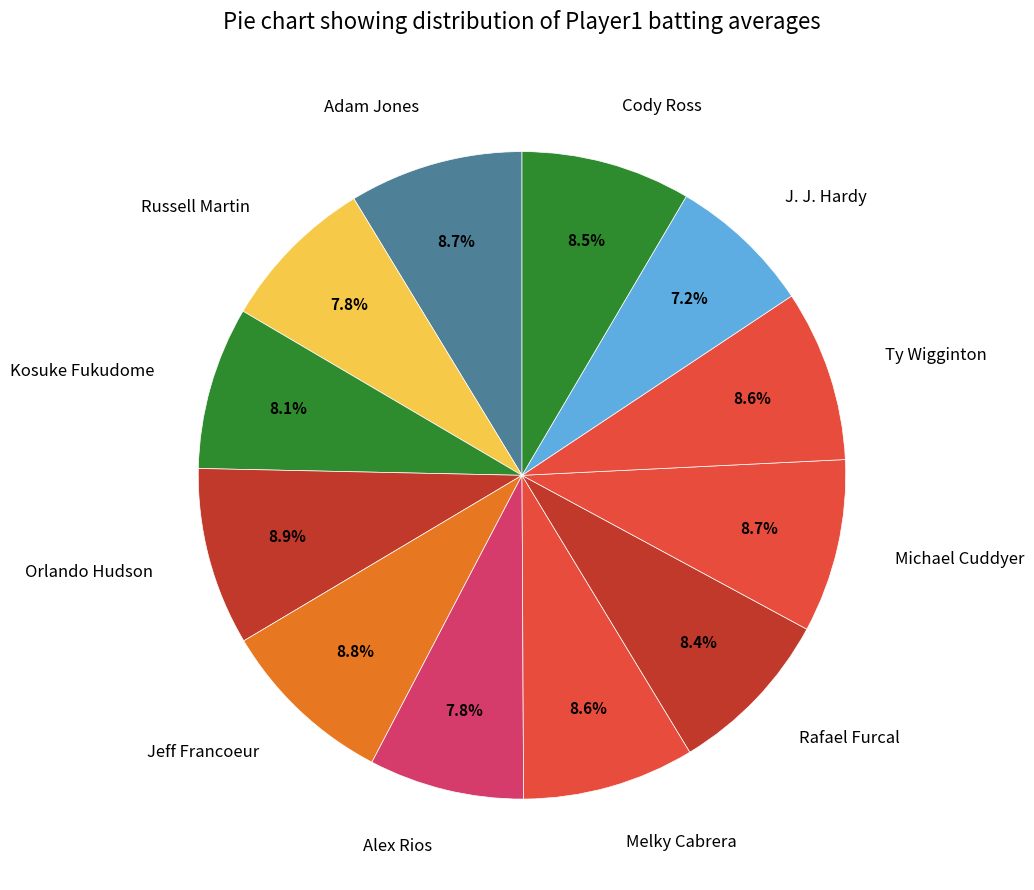

Is there a majority slice in this chart?

No